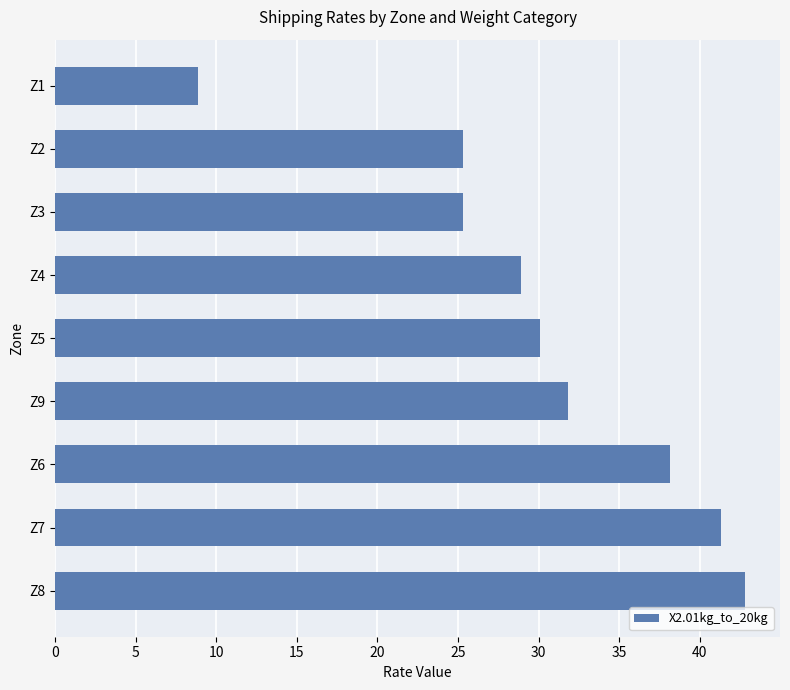

Are the bars horizontal?

Yes